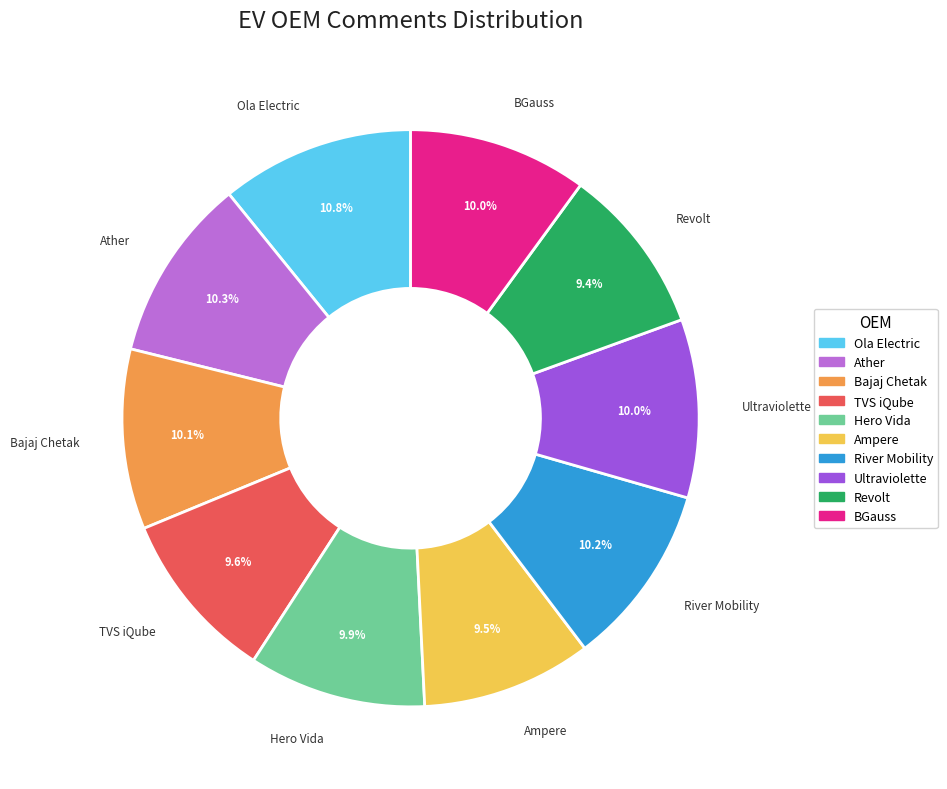

To the nearest percent, what is the combined percentage of Ather and Ampere?

20%